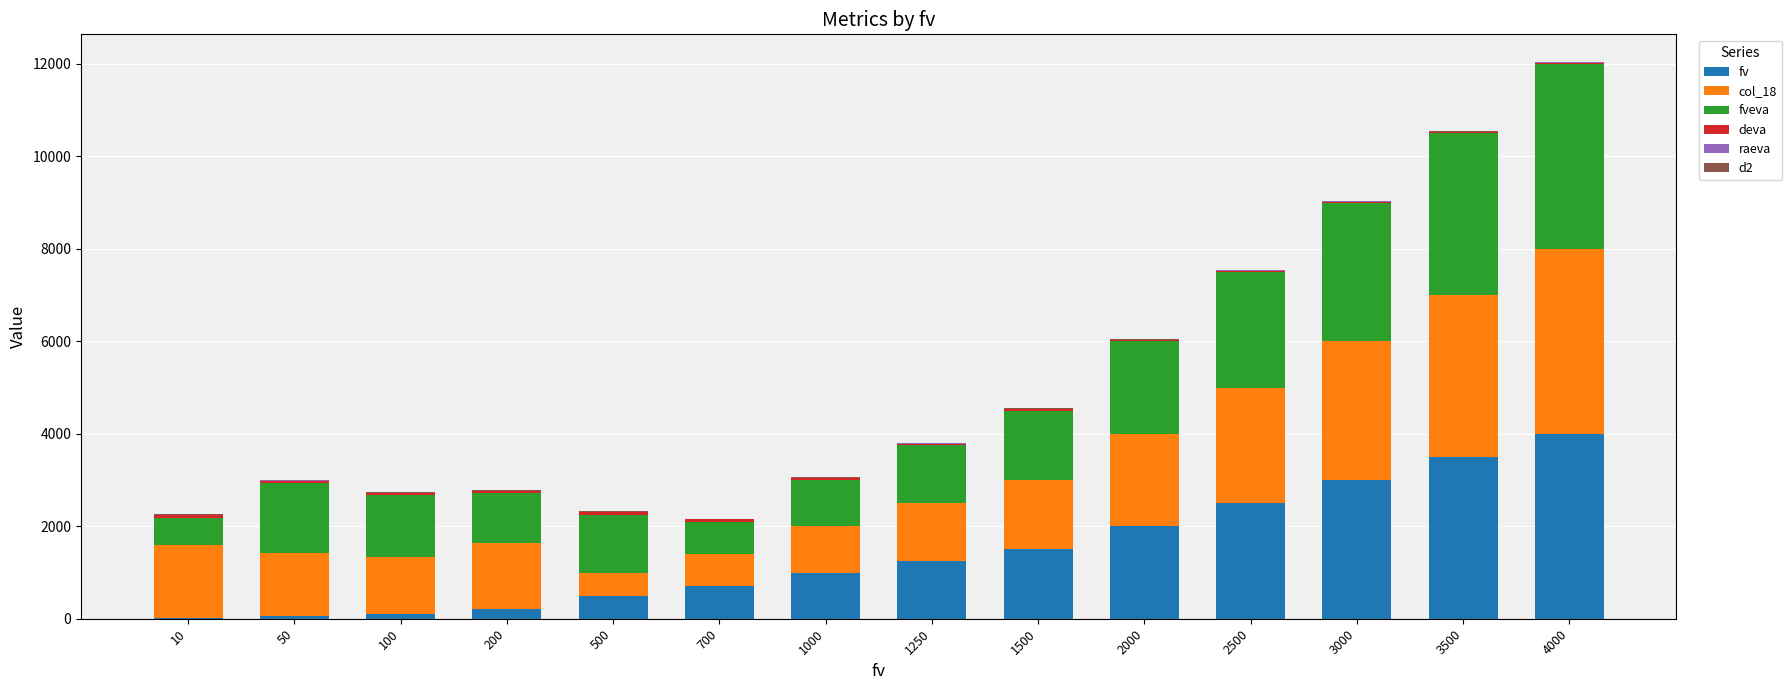

What is the highest value of the fv series?

4000.0